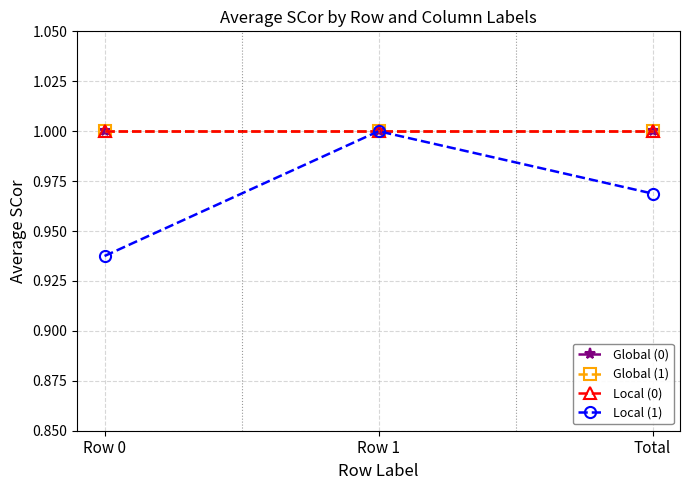

Between Row 0 and Total, which series saw the biggest shift?

Local (1)